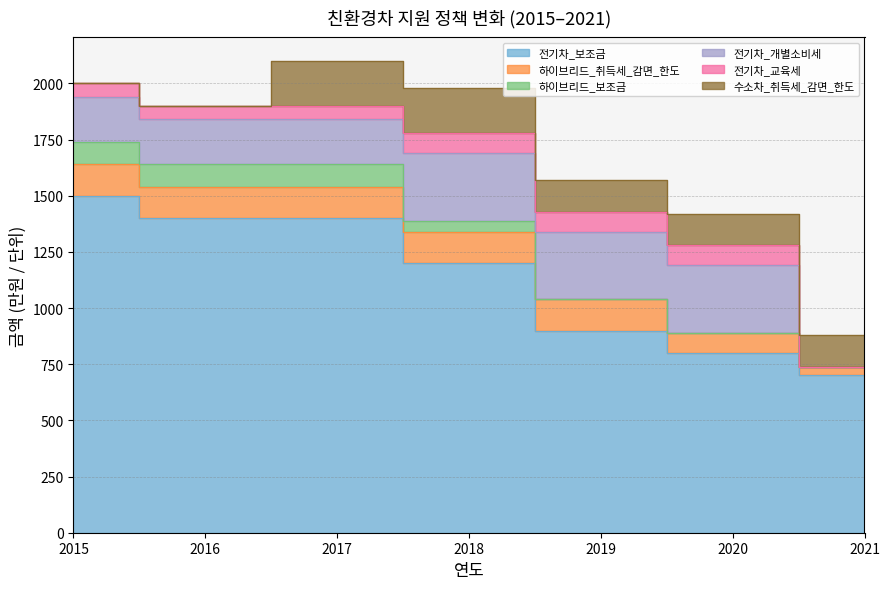

The value of 수소차_취득세_감면_한도 at 2020 is 205. True or false?

False